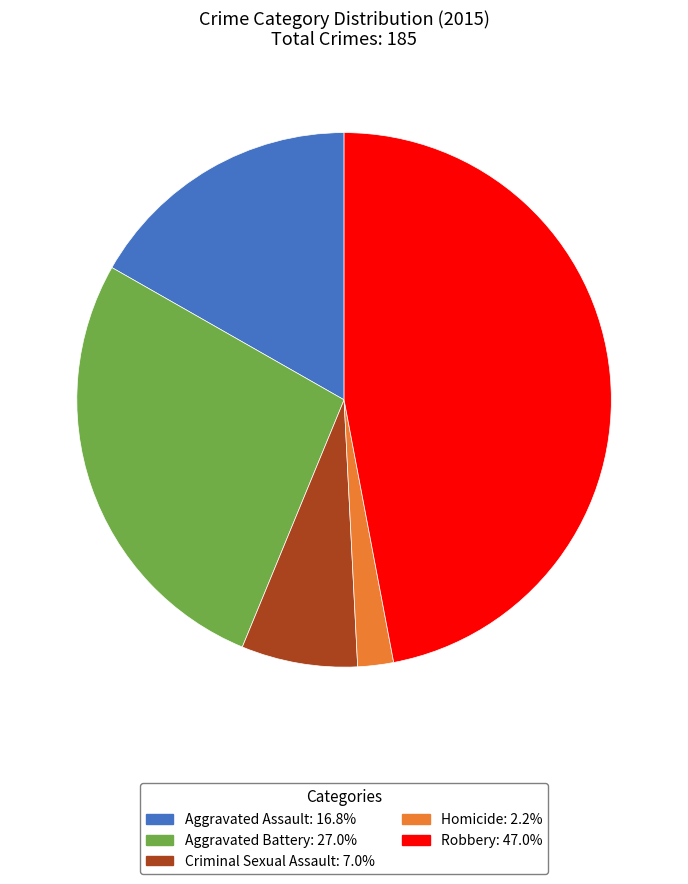

The Robbery slice represents 47% of the pie. True or false?

True